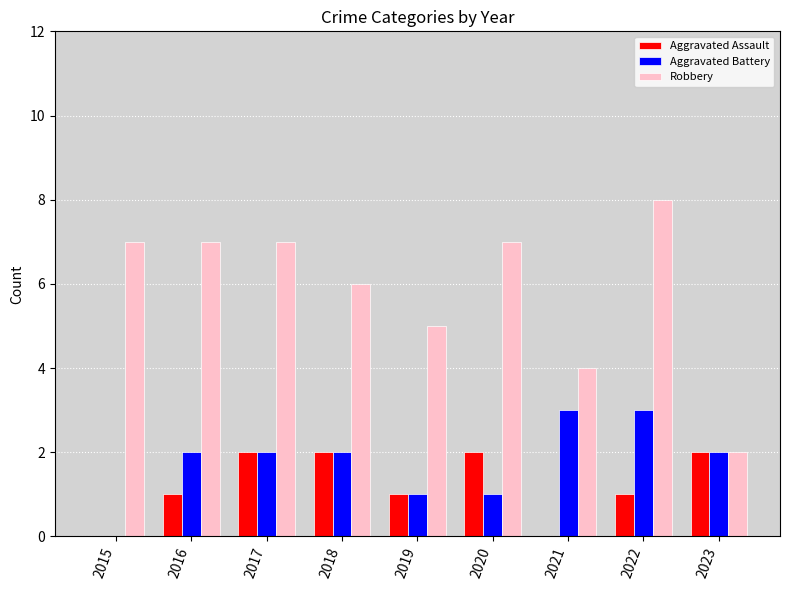

What is the sum of all Robbery values?

53